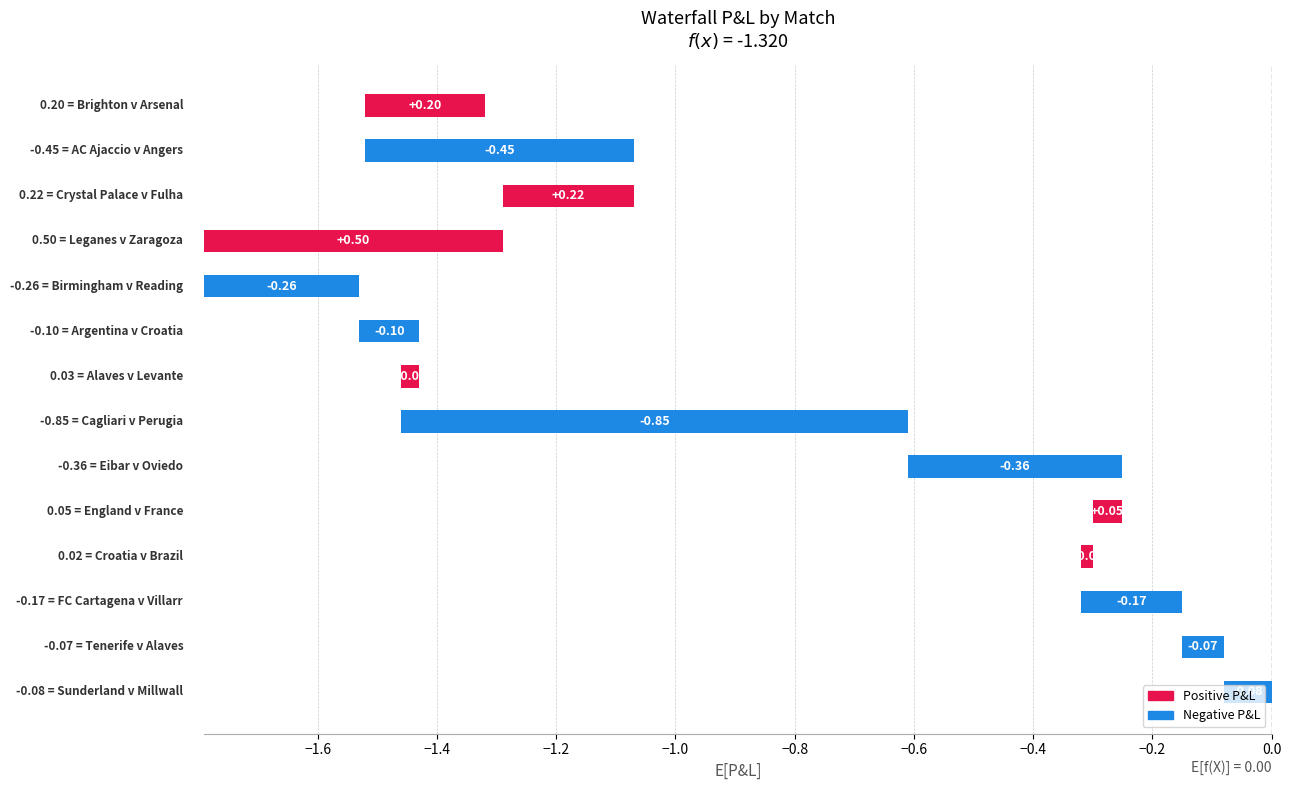

Which label corresponds to the smallest value in the chart?

Cagliari v Perugia